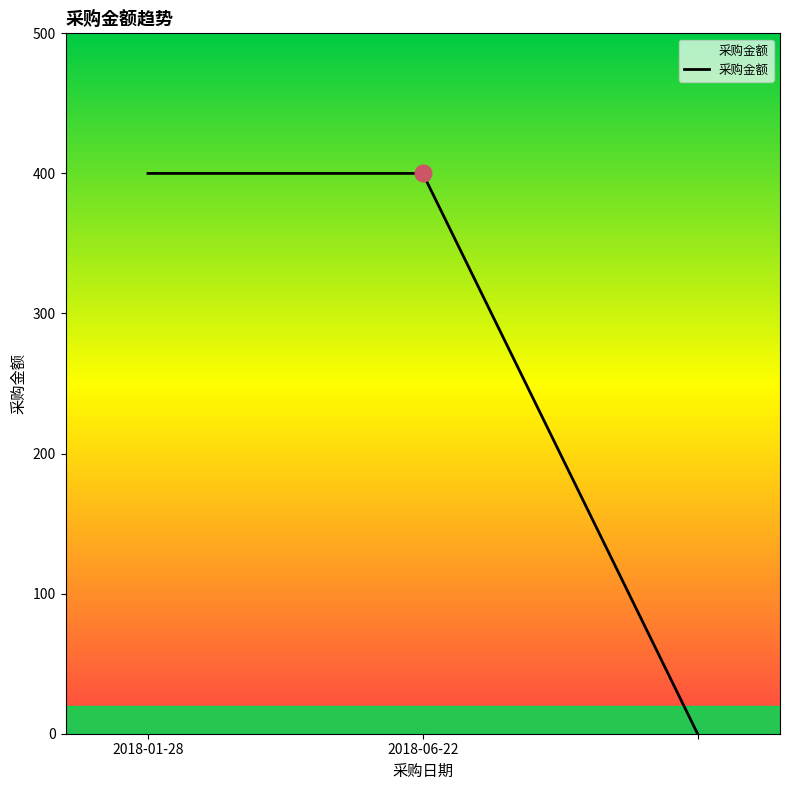

What is the average value?

267